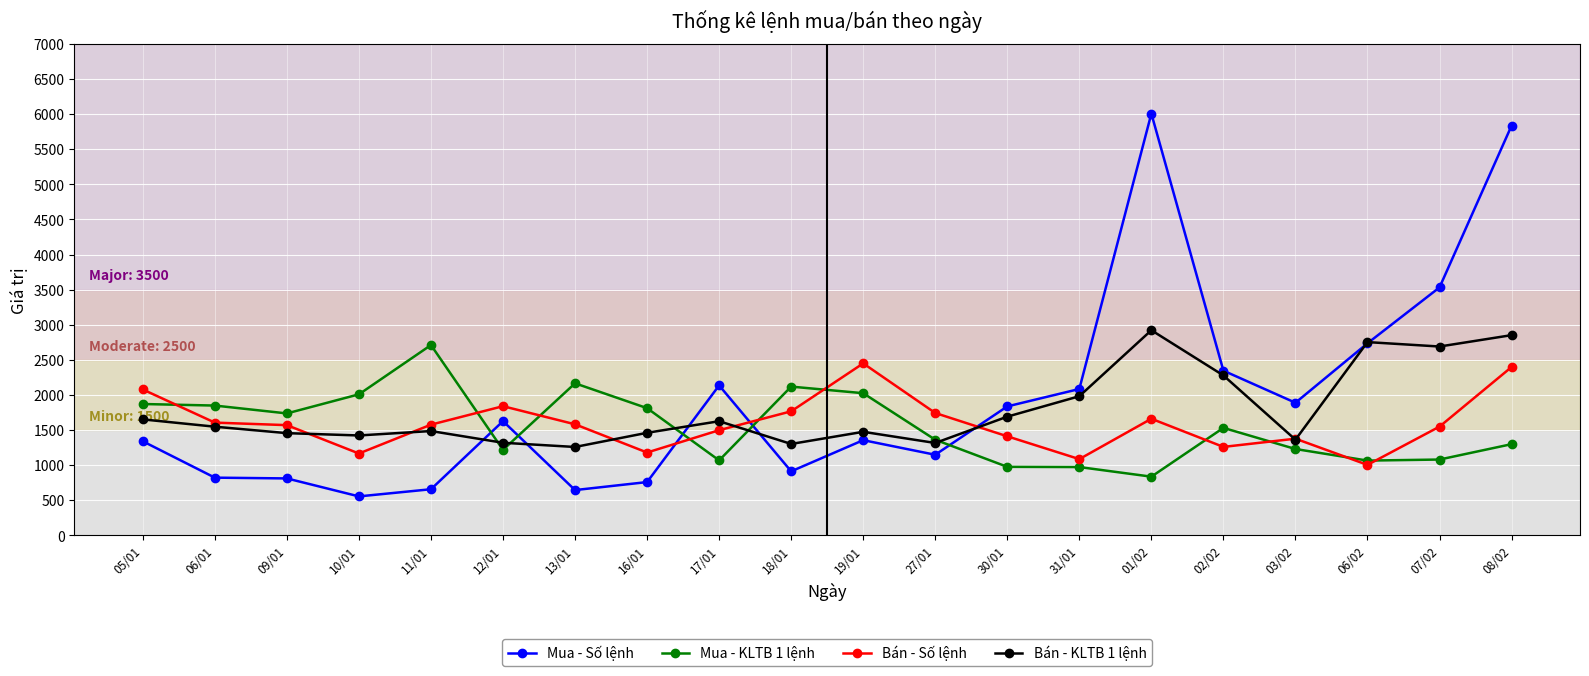

What is the label of the 4th point from the right?

03/02